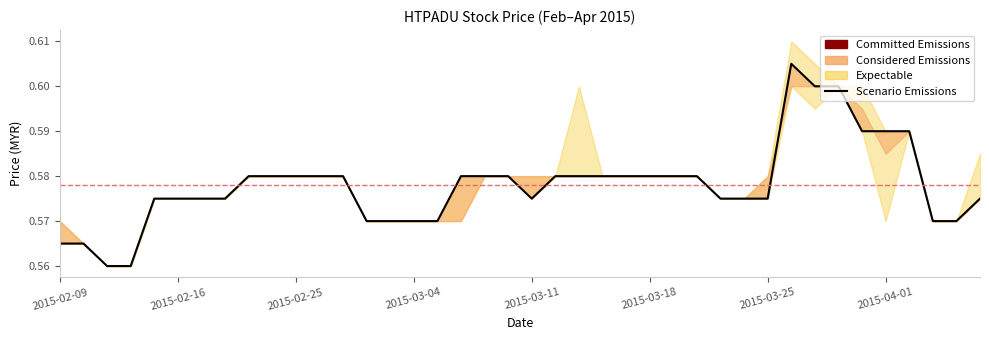

Count the number of categories in the chart.

40